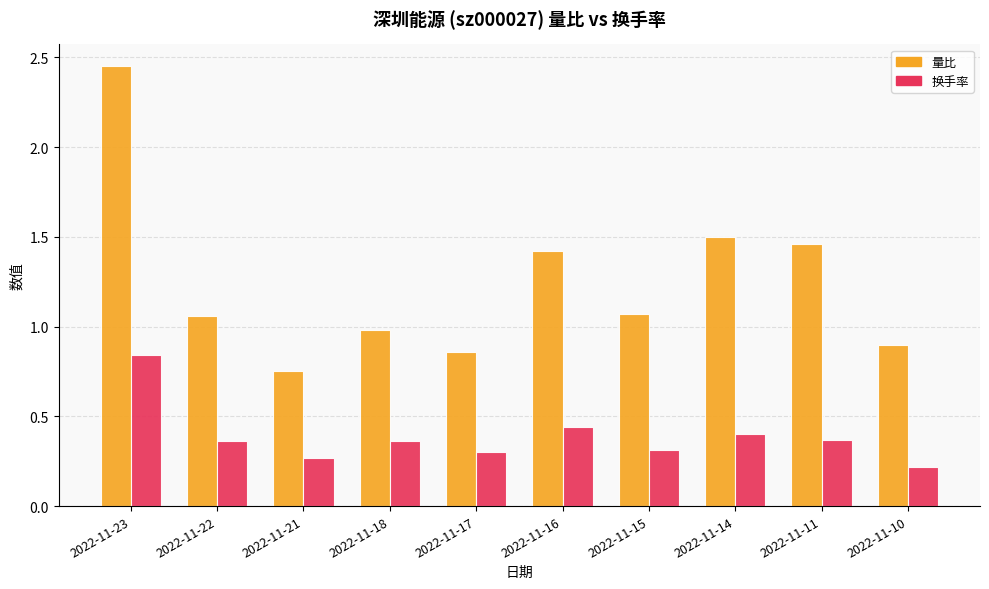

At which label does 量比 reach its peak?

2022-11-23